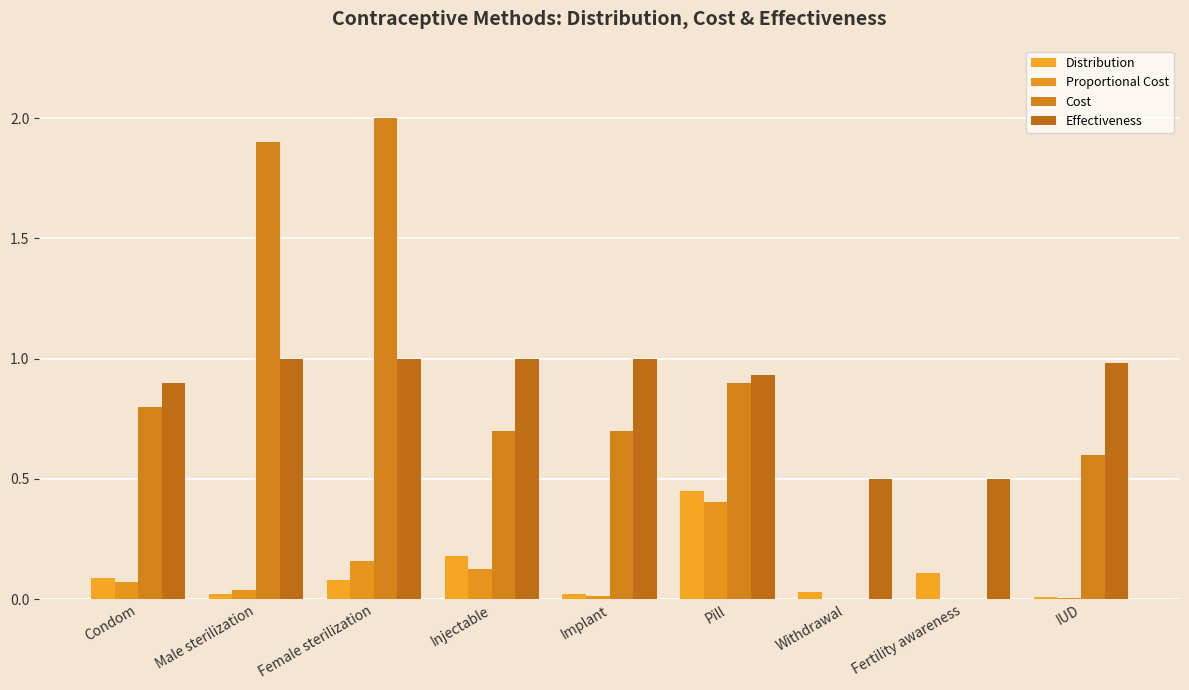

At how many categories does at least one series exceed 0?

9